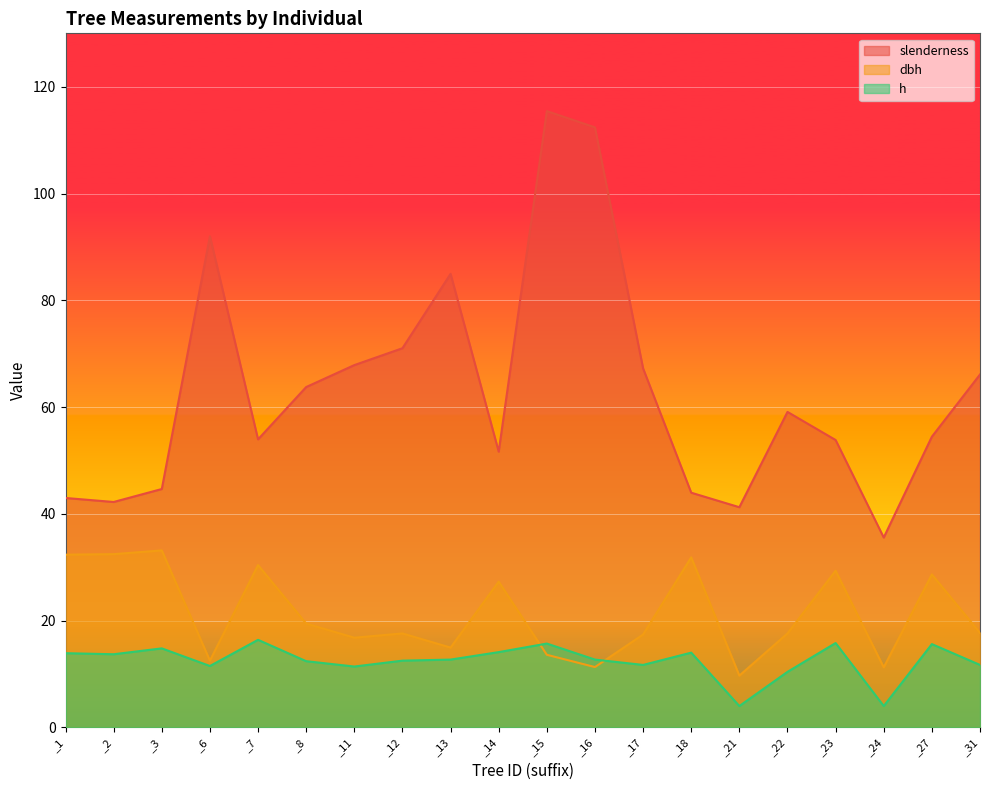

What is the value of the h point at the 3rd from the left?

14.8